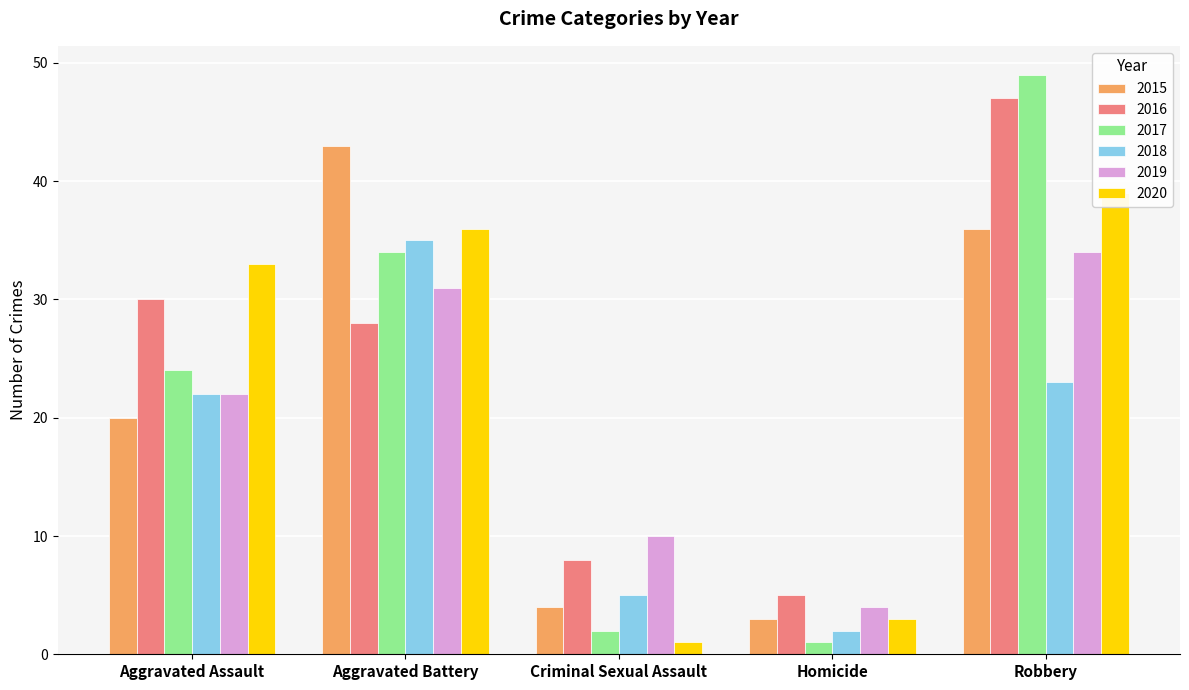

List the labels in order of 2016 value, largest first.

Robbery, Aggravated Assault, Aggravated Battery, Criminal Sexual Assault, Homicide